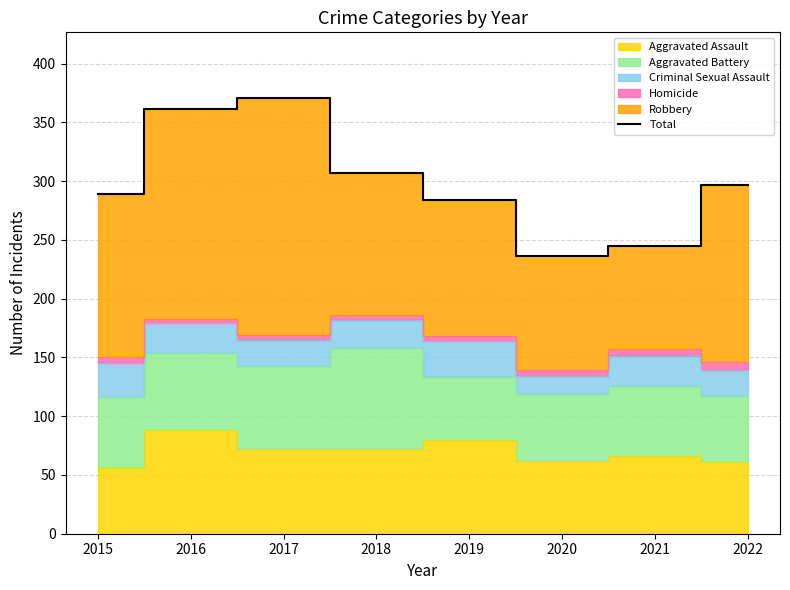

At which label is the value closest to 303?

2018